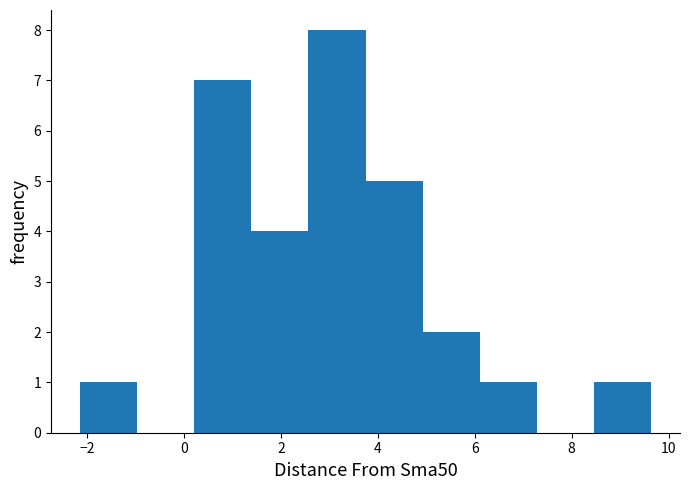

Reading left to right, transcribe this chart: for each bar, give the range it covers on the x-axis and its height. Neither the bar edges nor the heights are printed on the chart, so give them approximately, as read against the axes.

-2.2 to -1.0: 1
-1.0 to 0.2: 0
0.2 to 1.4: 7
1.4 to 2.6: 4
2.6 to 3.8: 8
3.8 to 5.0: 5
5.0 to 6.2: 2
6.2 to 7.2: 1
7.2 to 8.4: 0
8.4 to 9.6: 1